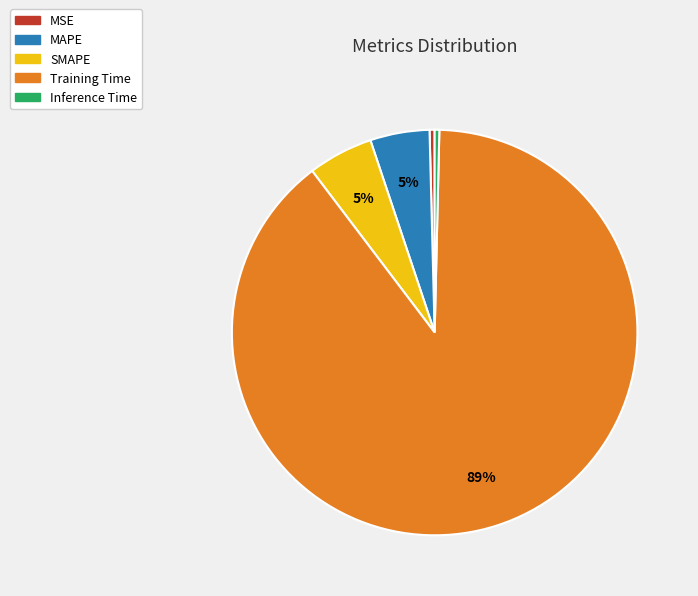

How many slices are in this pie chart?

5